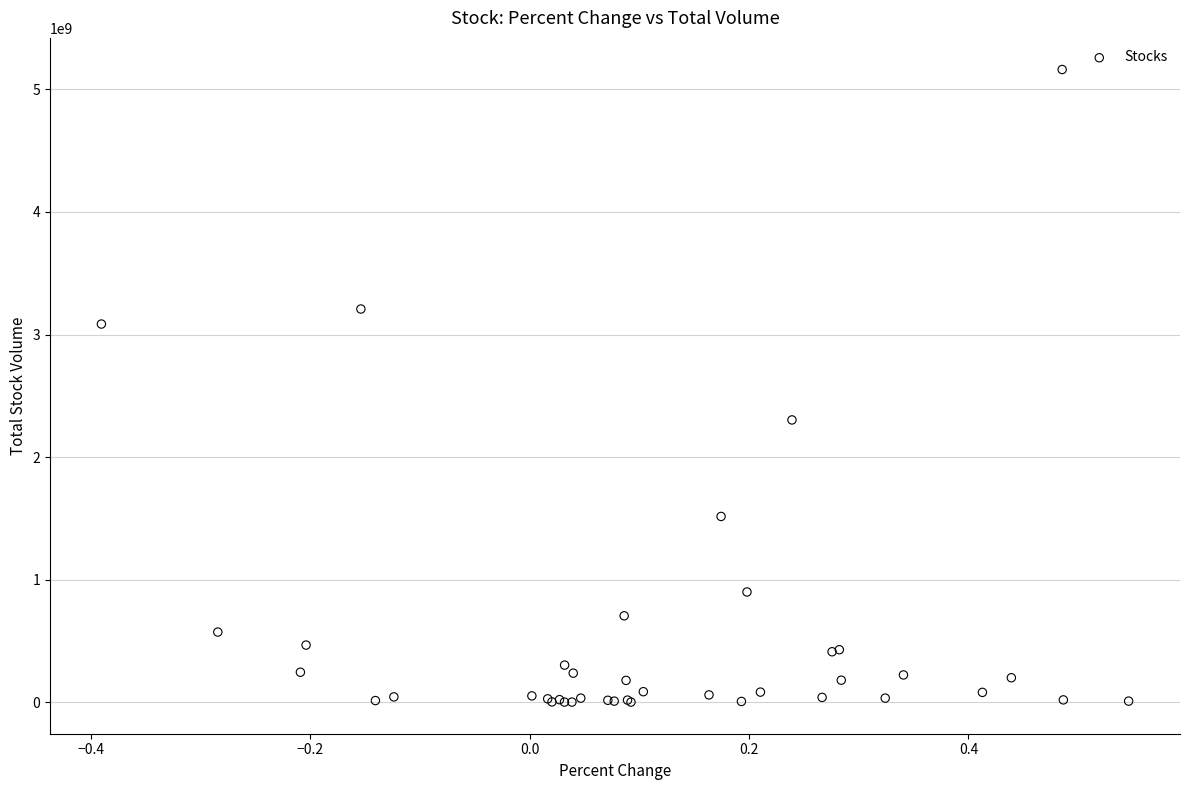

What Y value in the scatter plot is closest to 2581567000?

2303237600